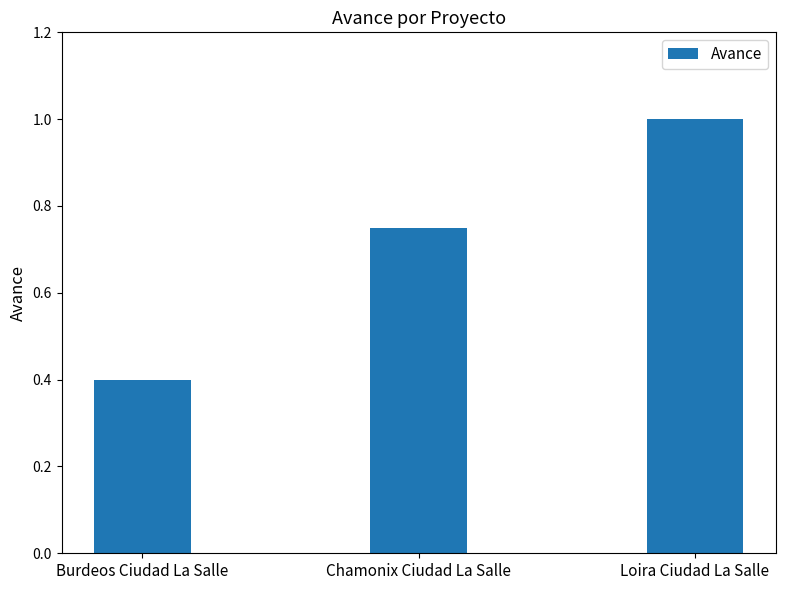

What position from the right is Chamonix Ciudad La Salle?

2